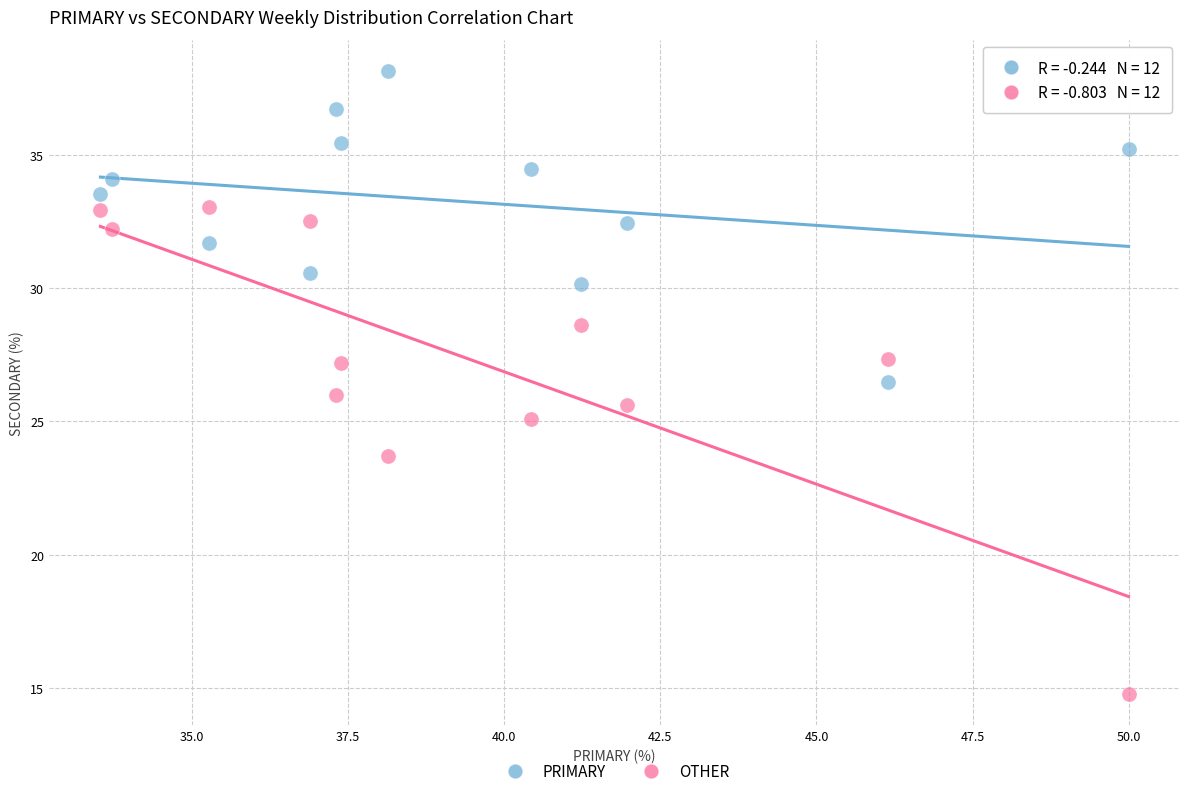

Which series contains the lowest Y value?

OTHER